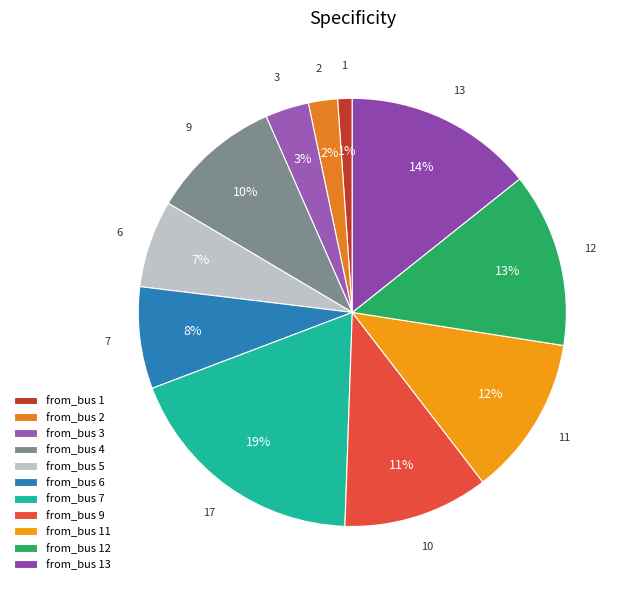

To the nearest percent, what is the difference between the largest and smallest slice percentages?

18%